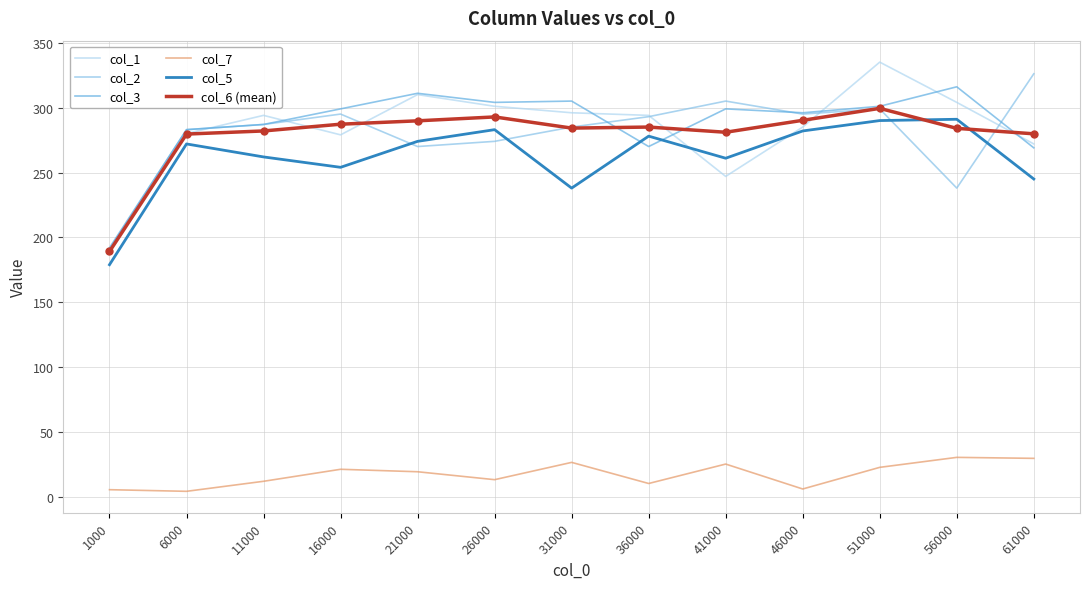

At which category is the sum across all series the highest?

51000